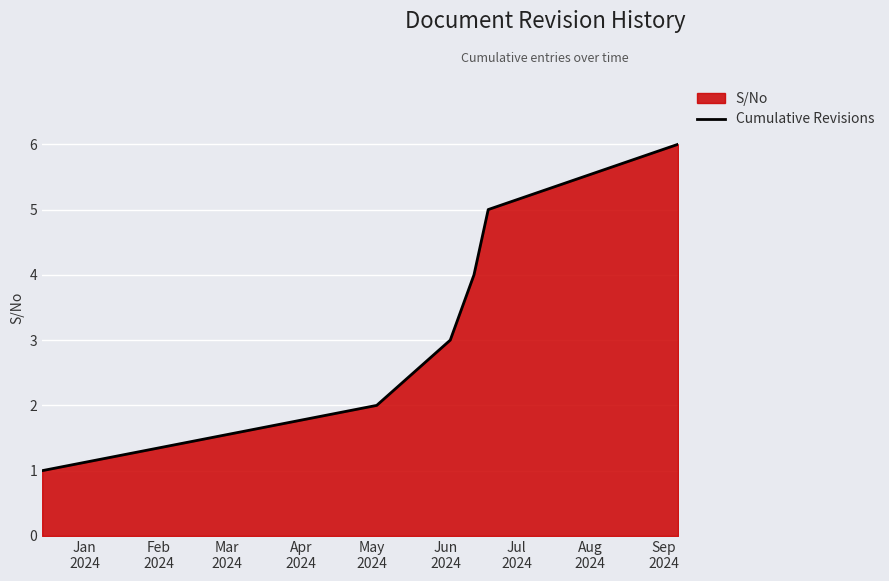

How many values are between 2 and 5?

4